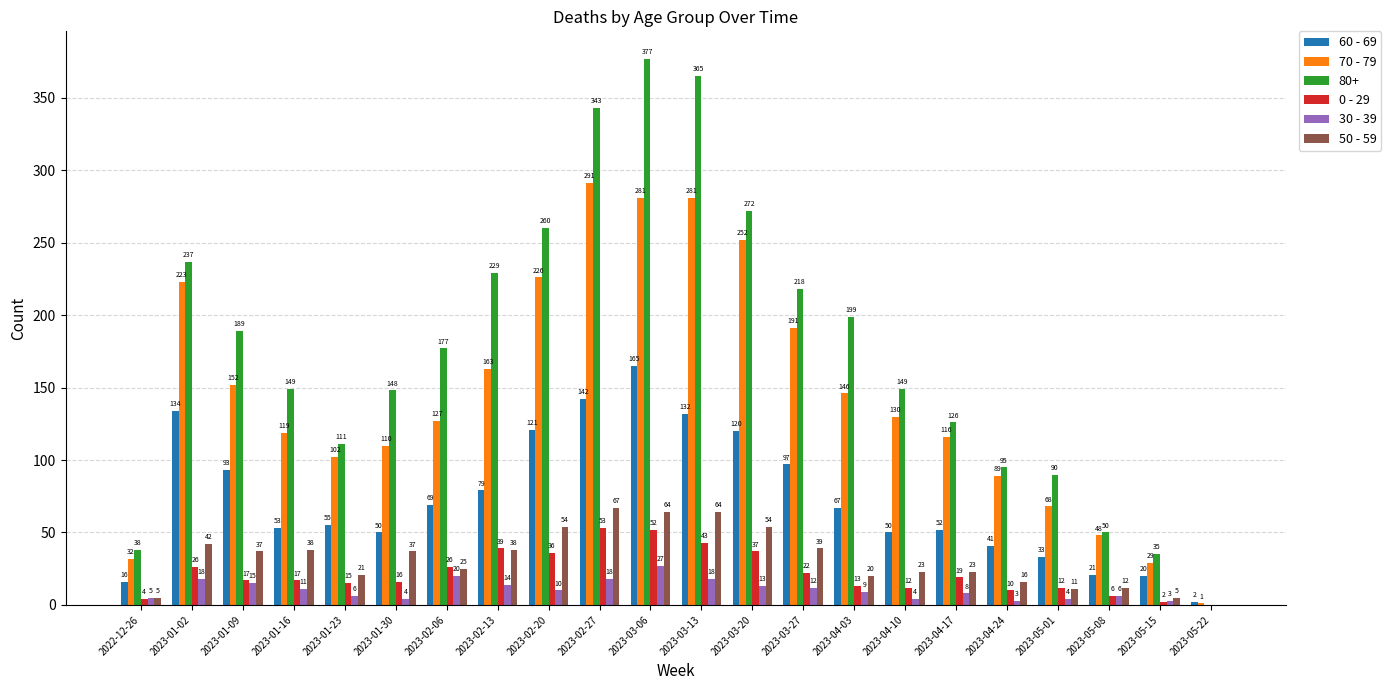

What value does the 50 - 59 series have at 2023-01-02, to the nearest 10?

40